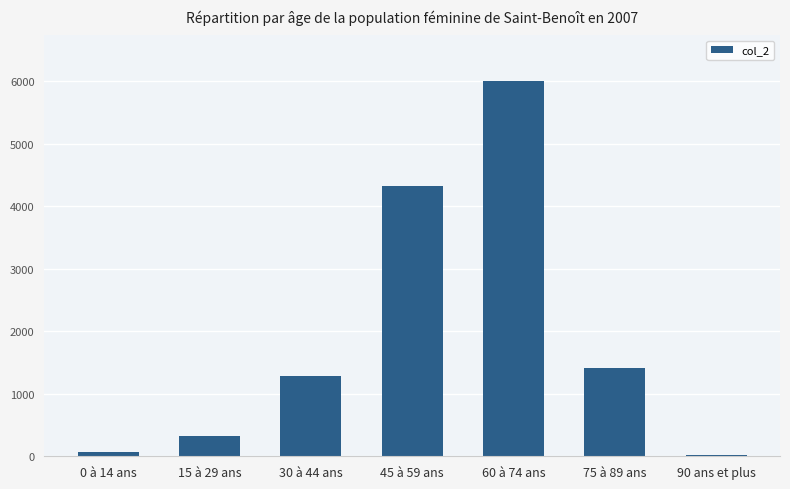

True or false: the data shows 3247 at 60 à 74 ans.

False